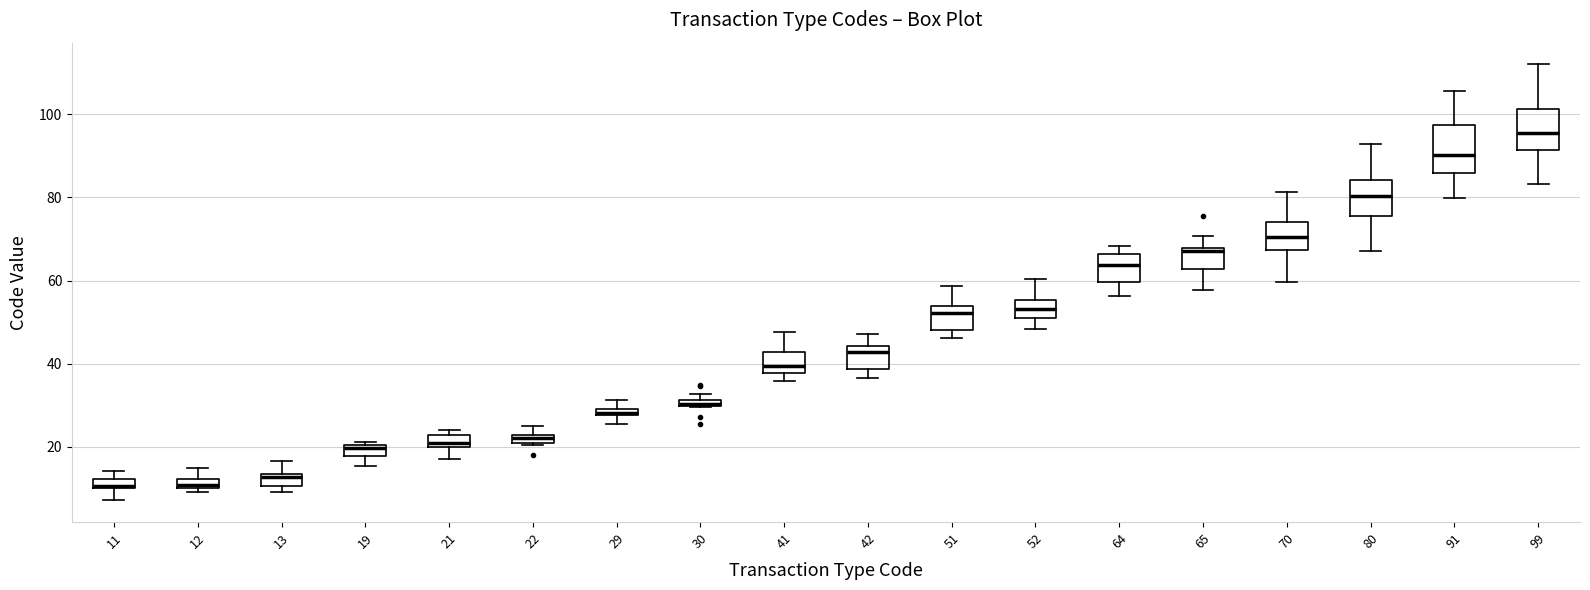

Where does the lower whisker of the box at x = 99 end on the y-axis? The values are not printed on the chart, so give them approximately, as read against the axis.

84